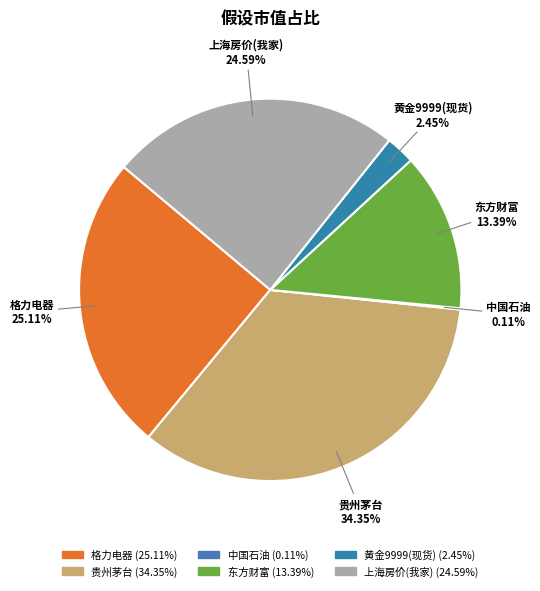

What percentage is NOT represented by 上海房价(我家)?

75.4%